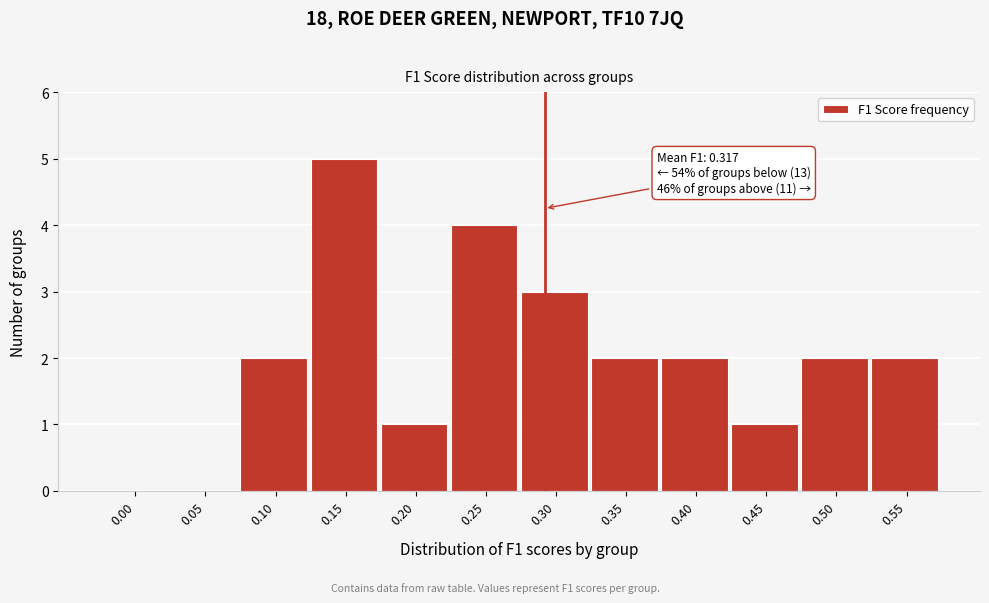

Reading left to right, list all the values displayed in this chart.

0.00=0	0.05=0	0.10=2	0.15=5	0.20=1	0.25=4	0.30=3	0.35=2	0.40=2	0.45=1	0.50=2	0.55=2